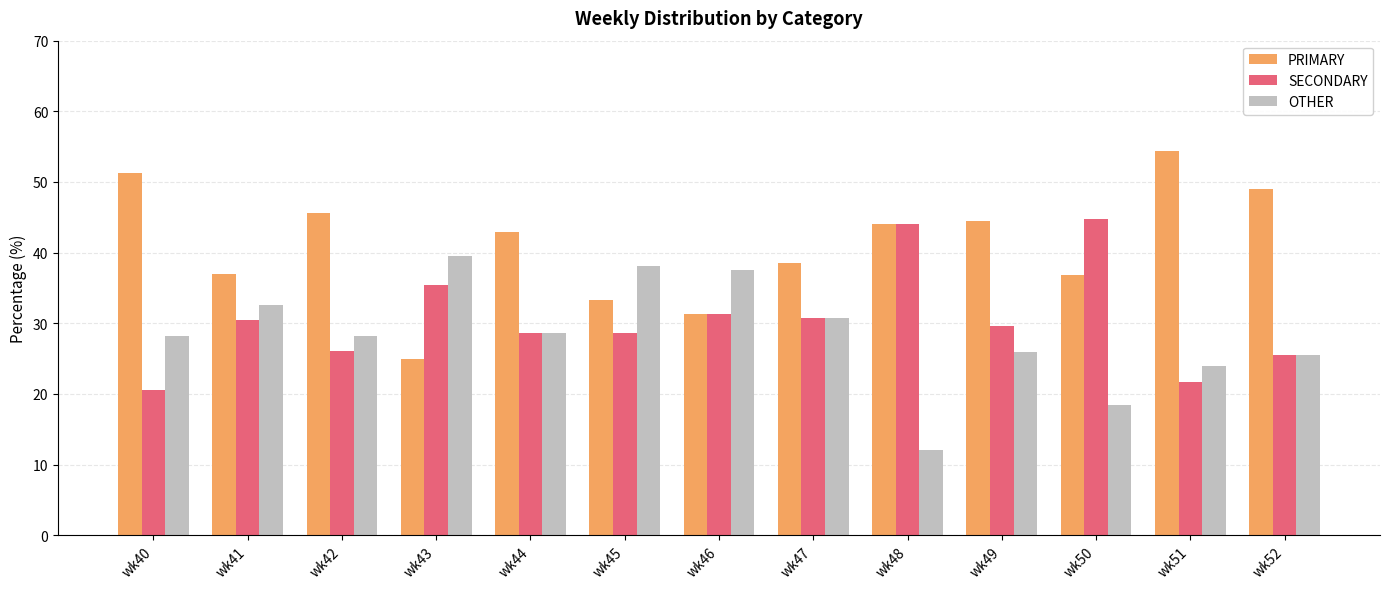

What is the value of the SECONDARY bar at the 6th from the left?

28.6